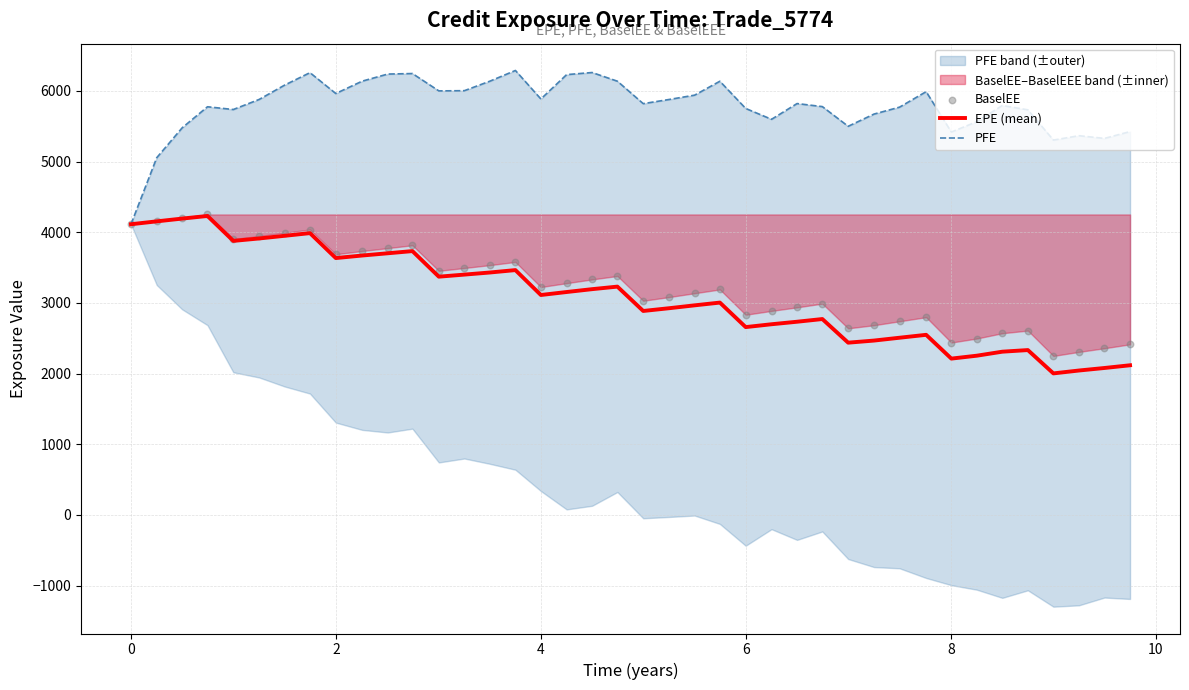

What is the minimum value for EPE (mean)?

2003.1